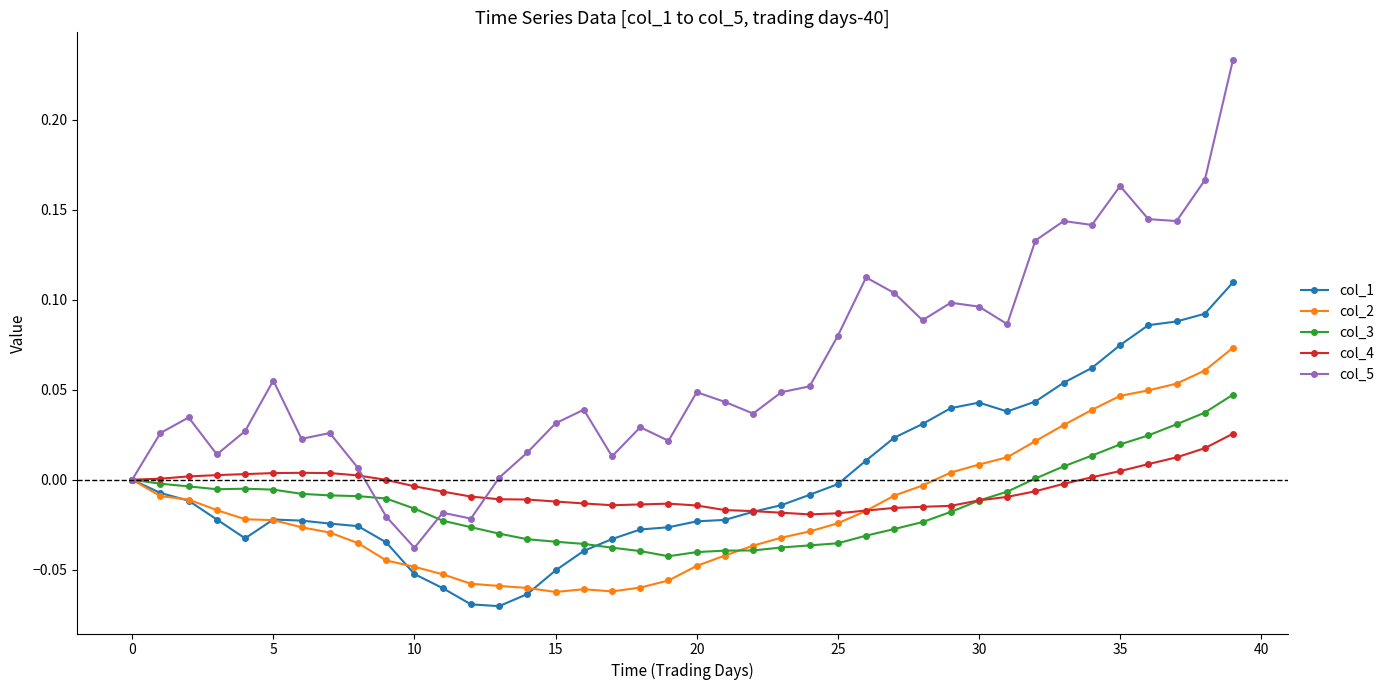

List the series in order of their peak value, highest first.

col_5, col_1, col_2, col_3, col_4